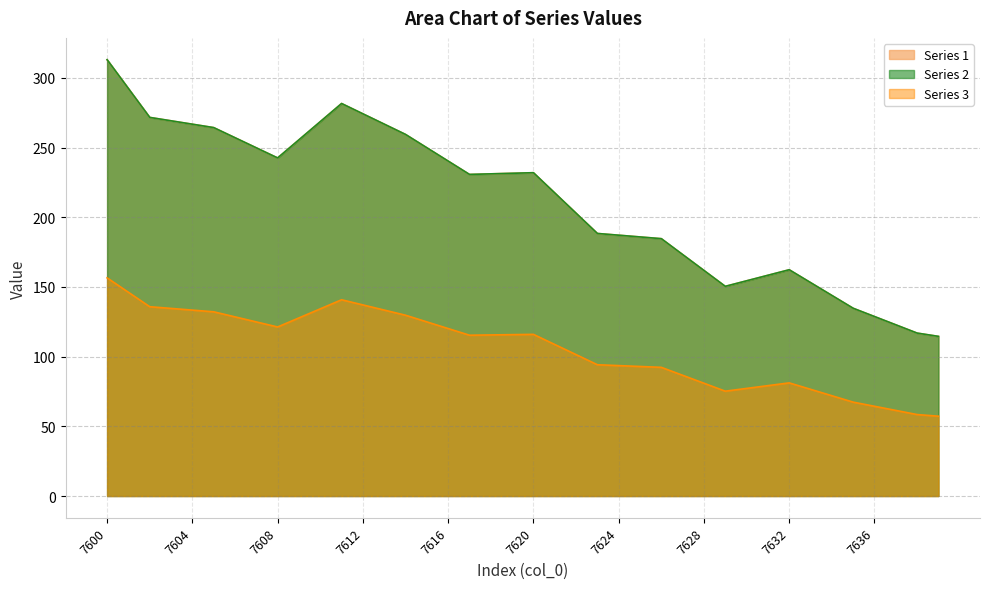

At which category does the chart reach its minimum across all series?

7639